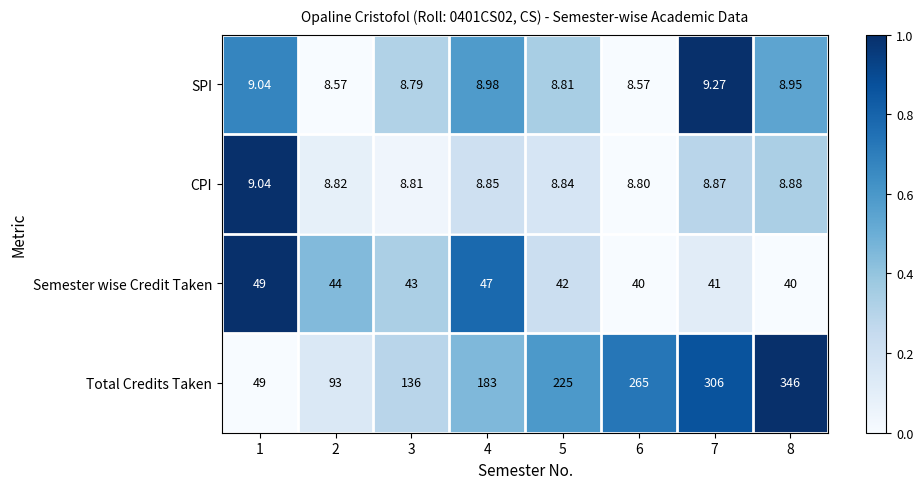

Rank the series by their maximum value, from highest to lowest.

Total Credits Taken, Semester wise Credit Taken, SPI, CPI